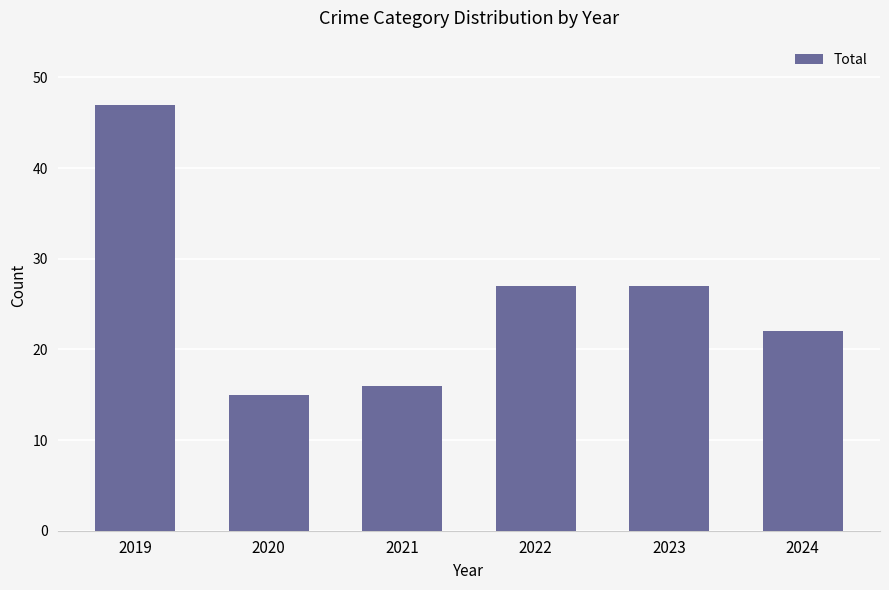

How many data points are less than 27?

3